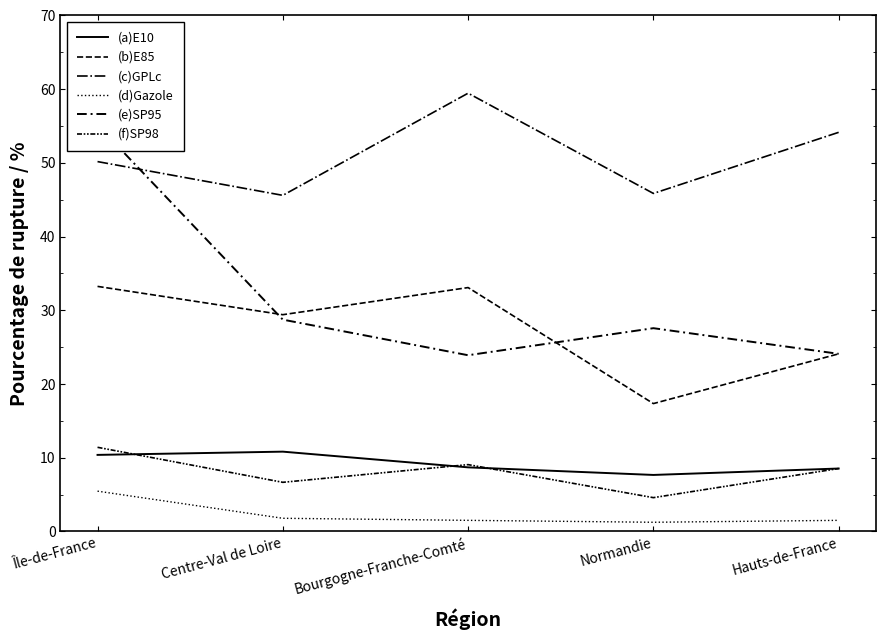

Does the chart have visible grid lines?

No